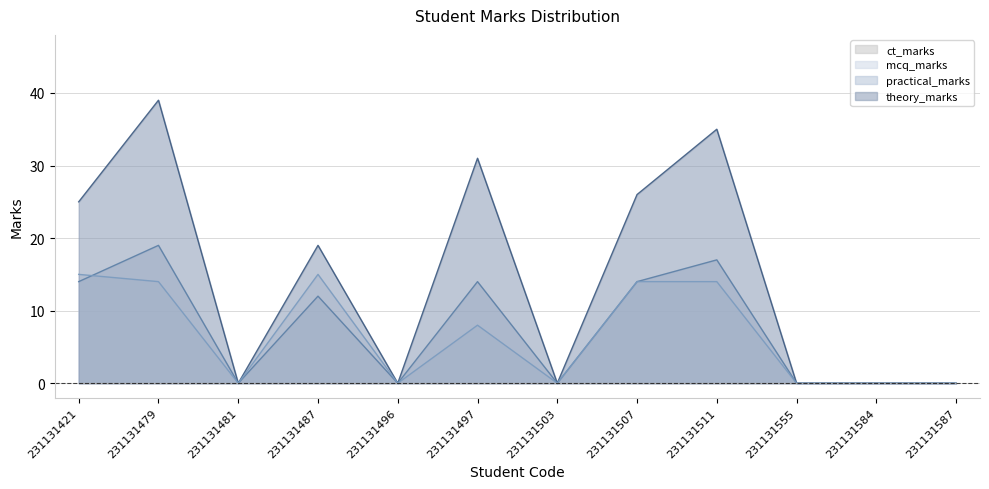

Which category has the lowest value in the mcq_marks series?

231131481